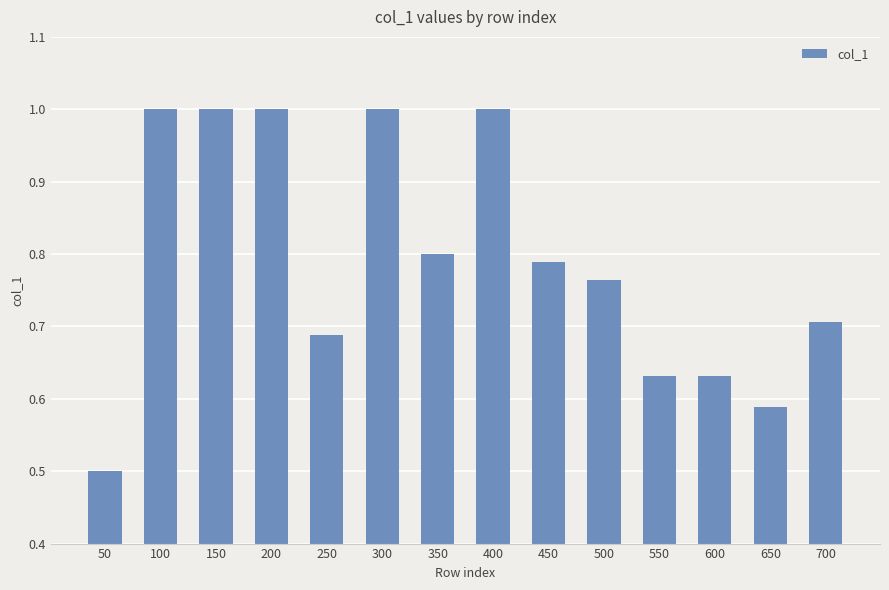

How many series are shown in this chart?

1